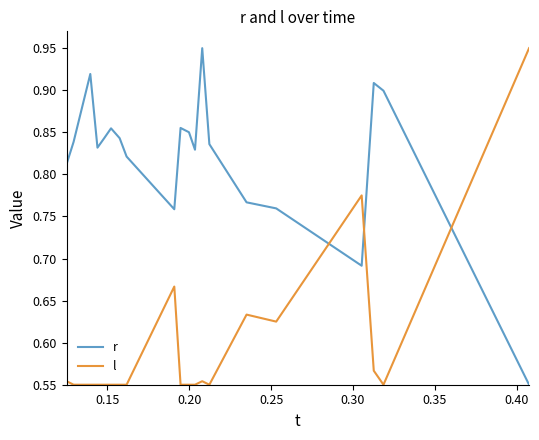

True or false: r and l intersect in this chart.

True